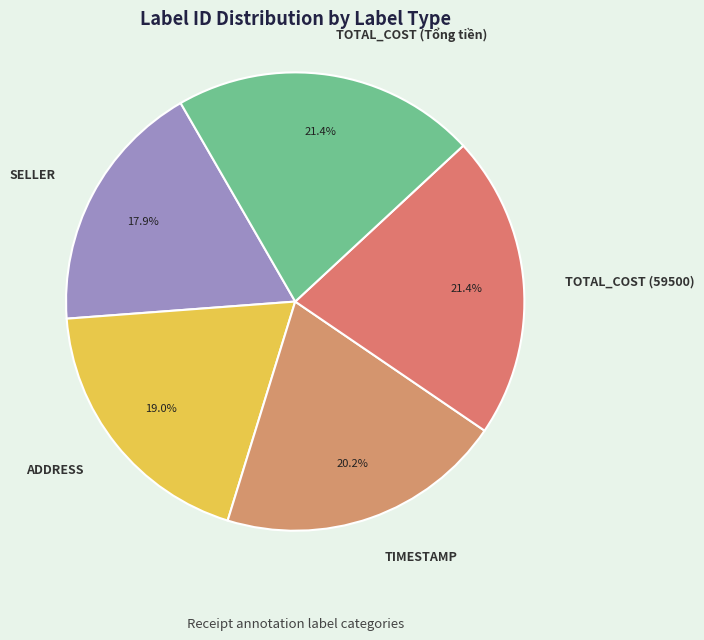

Does ADDRESS account for over 50% of the chart?

No